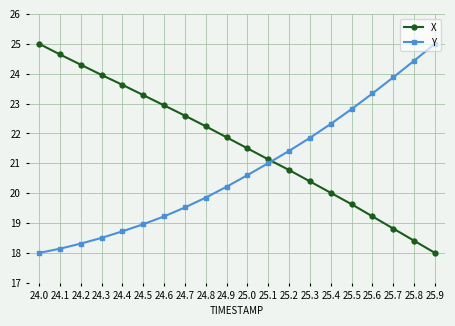

Rank the series by their average value, from highest to lowest.

X, Y